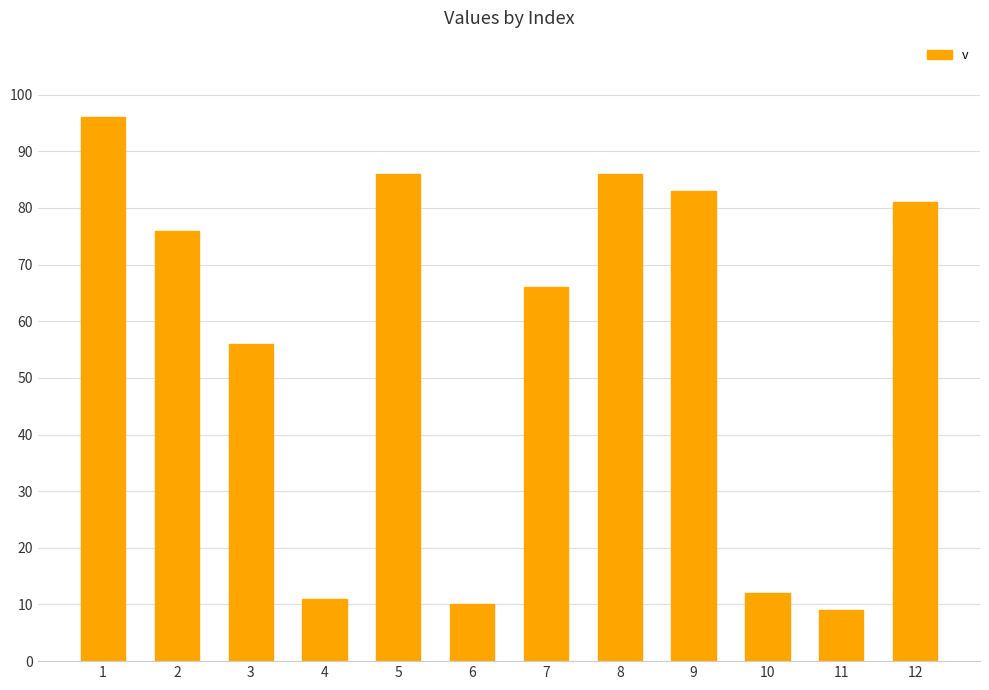

Reading left to right, list all the values displayed in this chart.

96	76	56	11	86	10	66	86	83	12	9	81